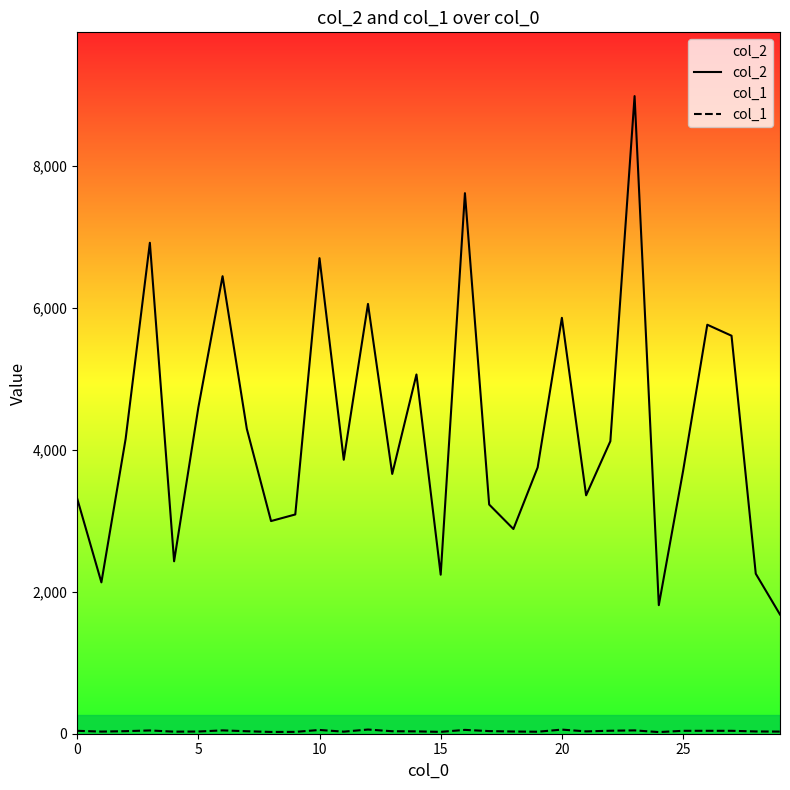

True or false: col_2 and col_1 cross at least once.

False